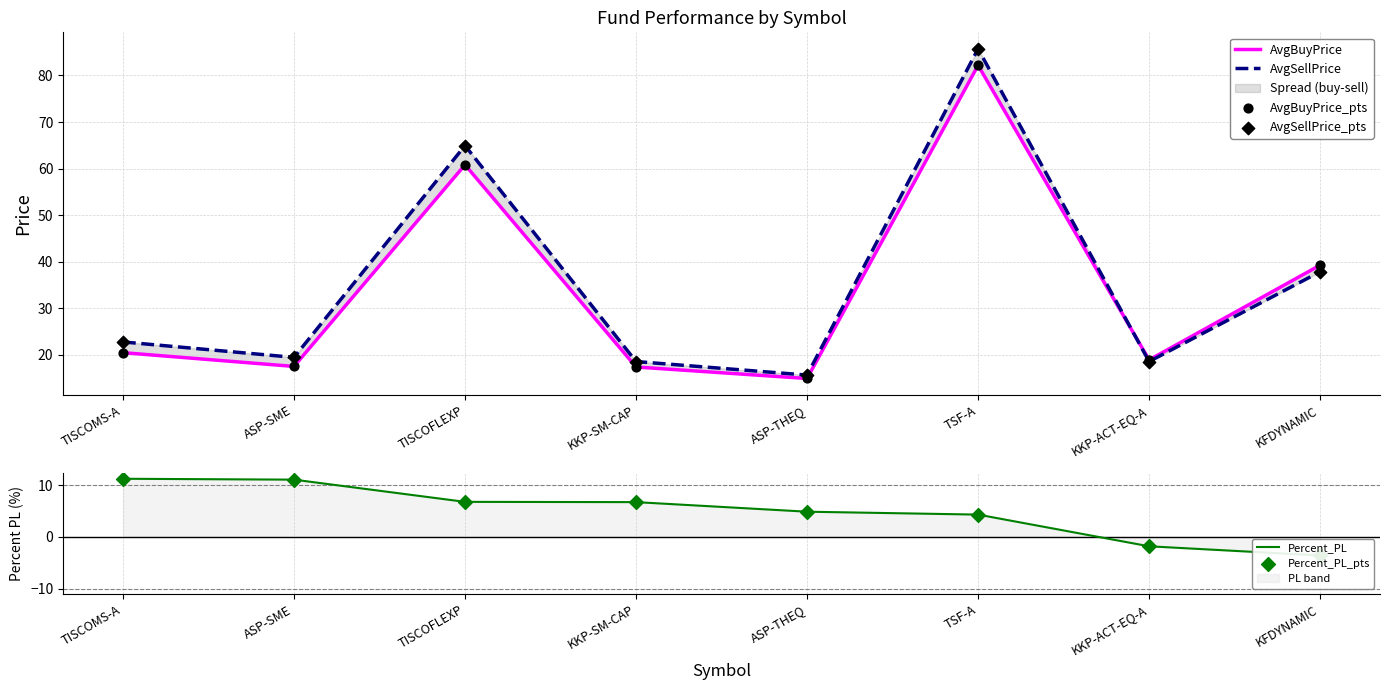

Is the value of AvgSellPrice_pts at TSF-A greater than the value of Percent_PL_pts at TISCOFLEXP?

Yes